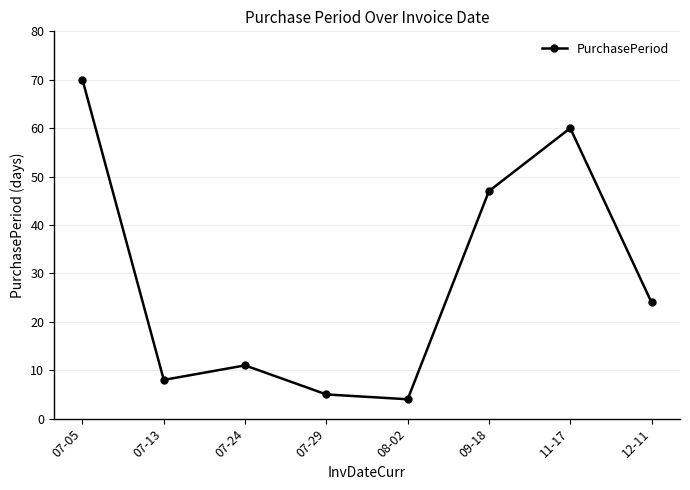

True or false: the data shows 4 at 08-02.

True